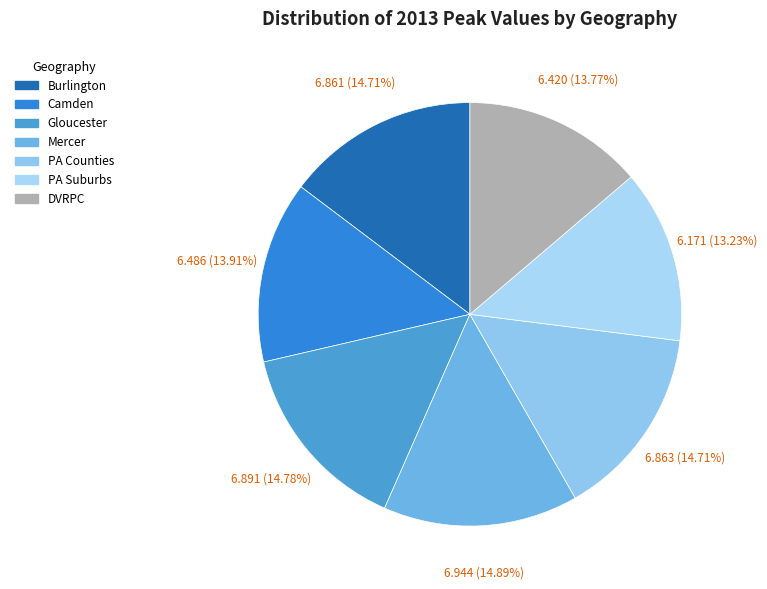

Is it true that Mercer is 15% of the pie?

True